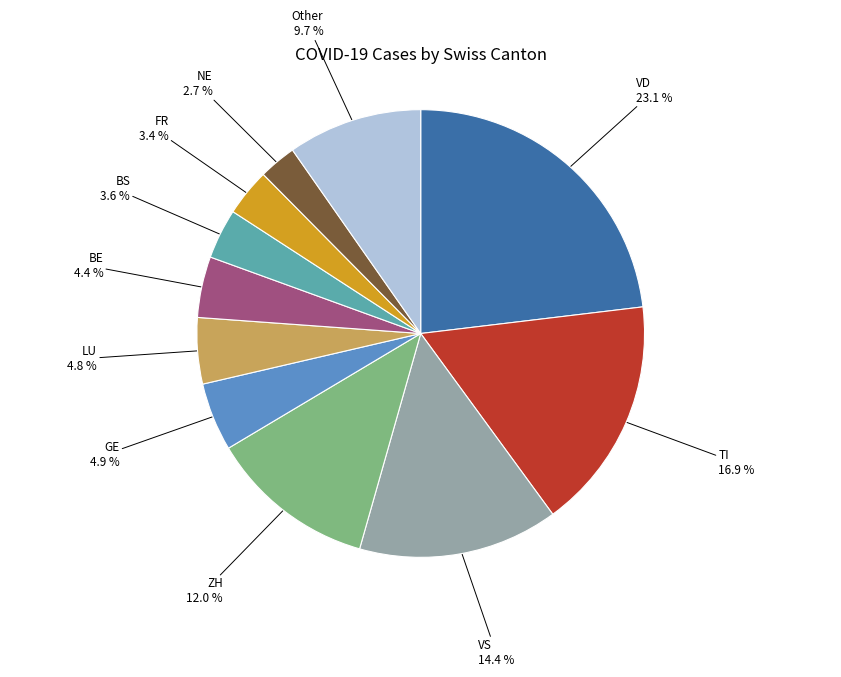

Between NE and FR, which is larger?

FR